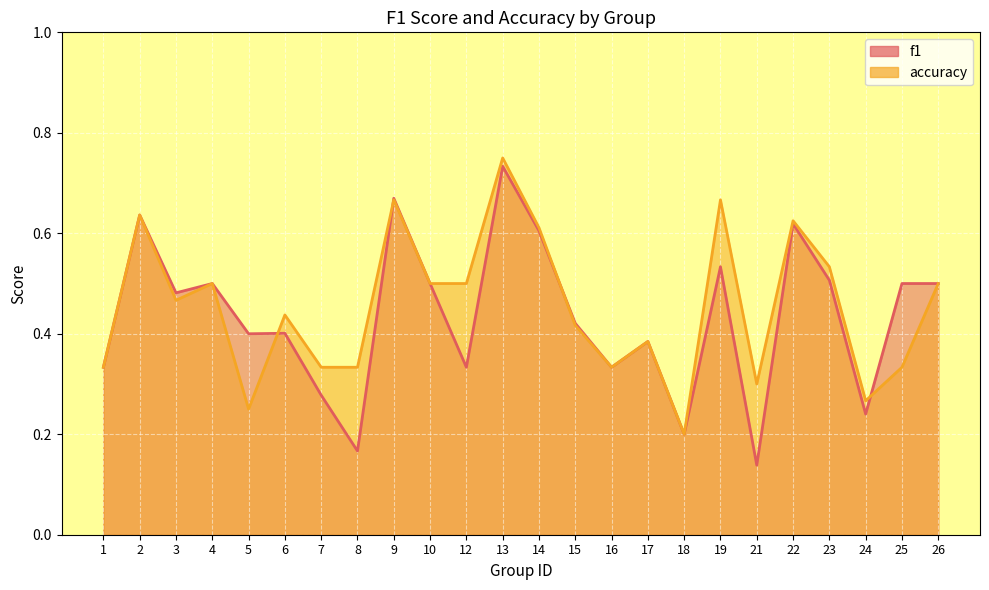

Which series ends up on top after the final intersection of accuracy and f1?

f1